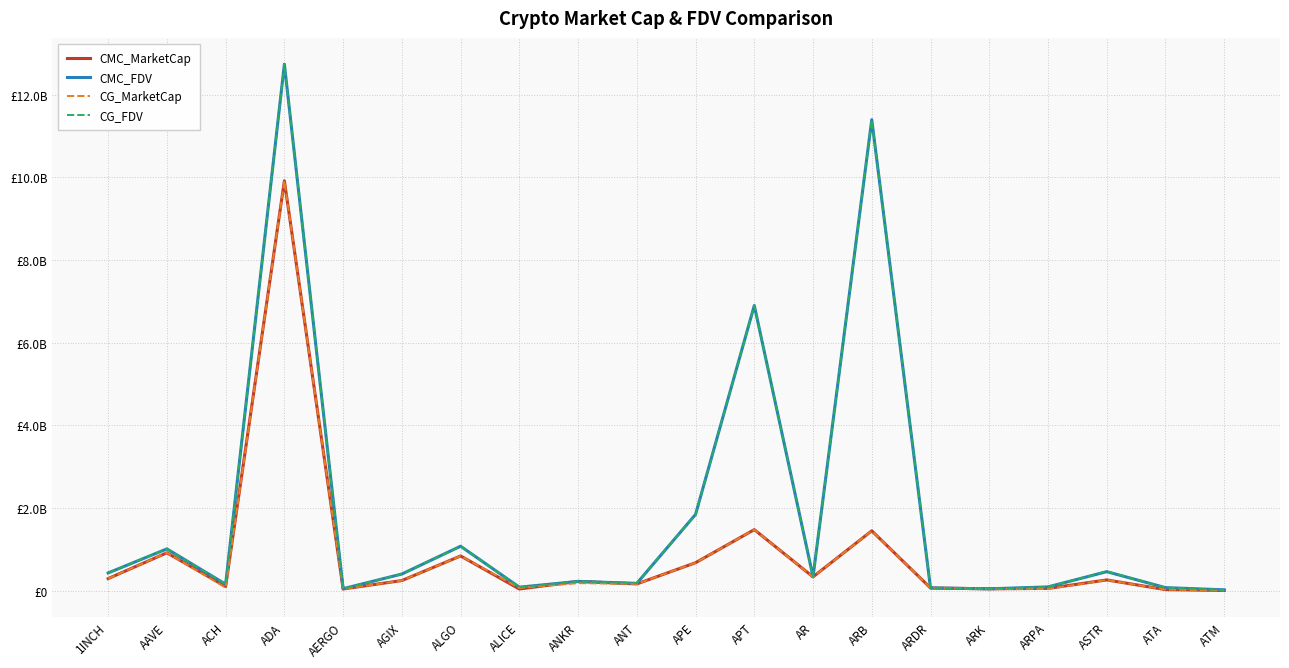

Does the chart have visible grid lines?

Yes